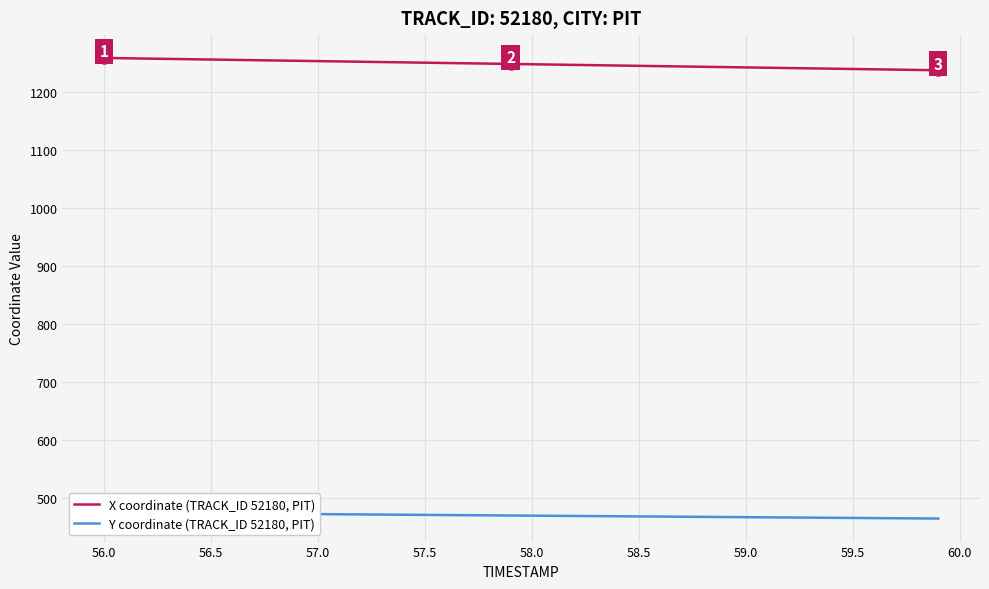

How many data points in Y coordinate (TRACK_ID 52180, PIT) are above 469?

20